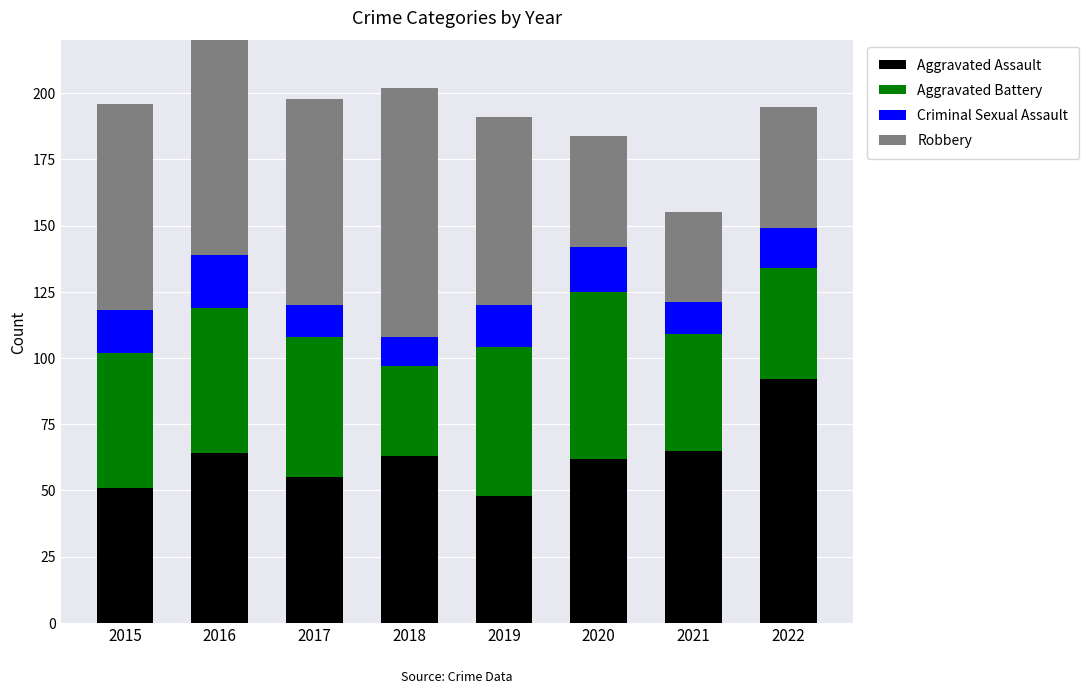

True or false: Aggravated Battery has a value of 44 at 2021.

True